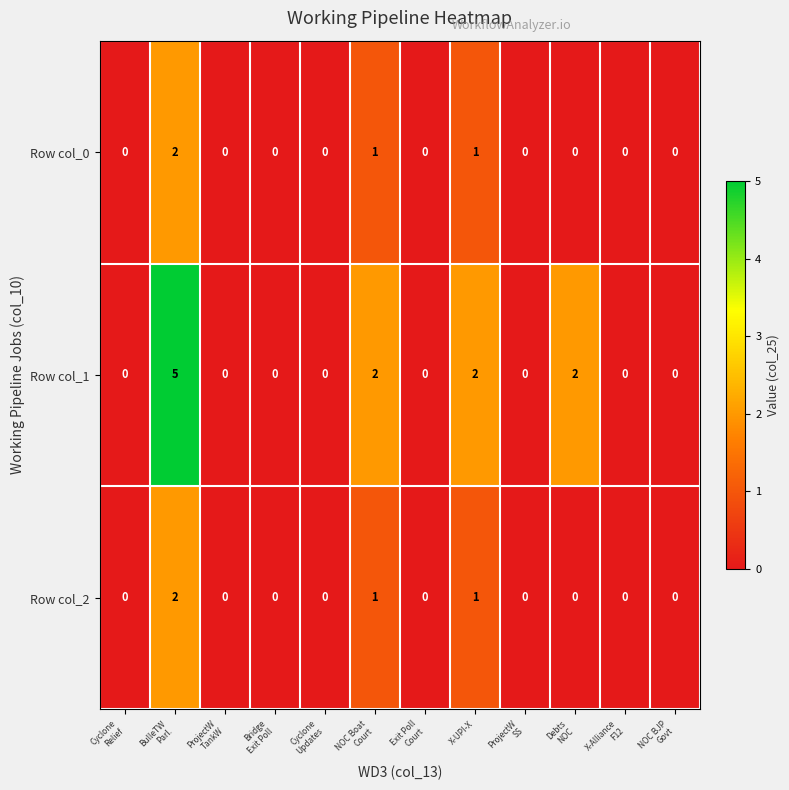

What is the greatest value displayed?

5